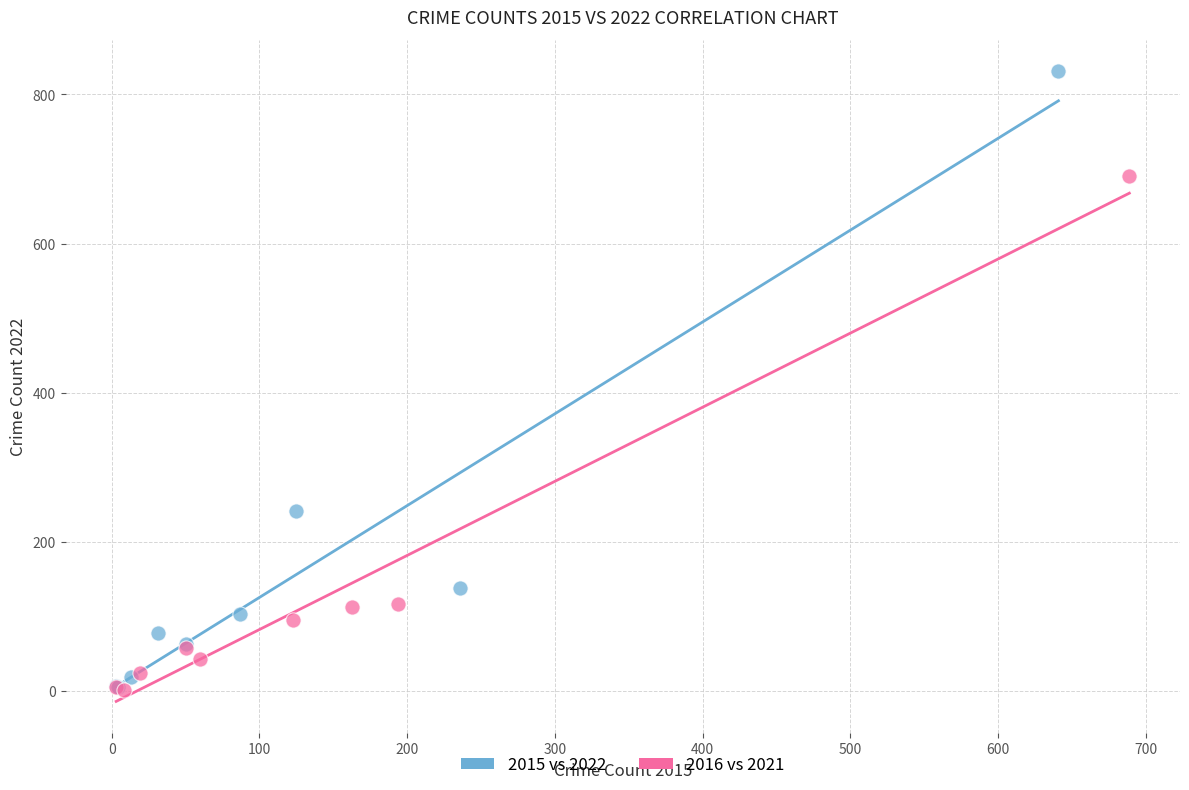

What are all the series names shown in the legend?

2015 vs 2022, 2016 vs 2021